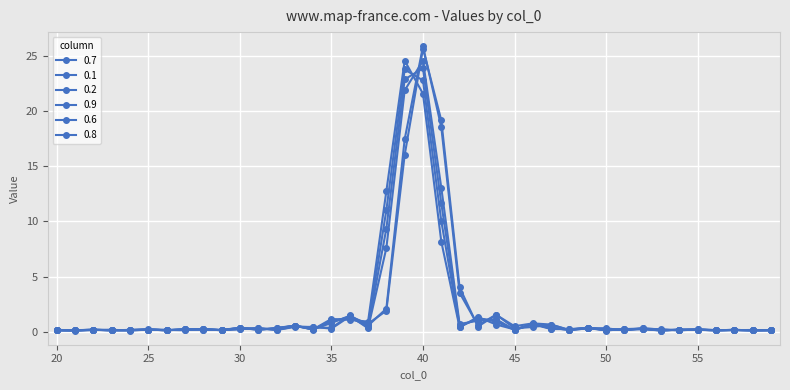

Count the number of categories in the chart.

40